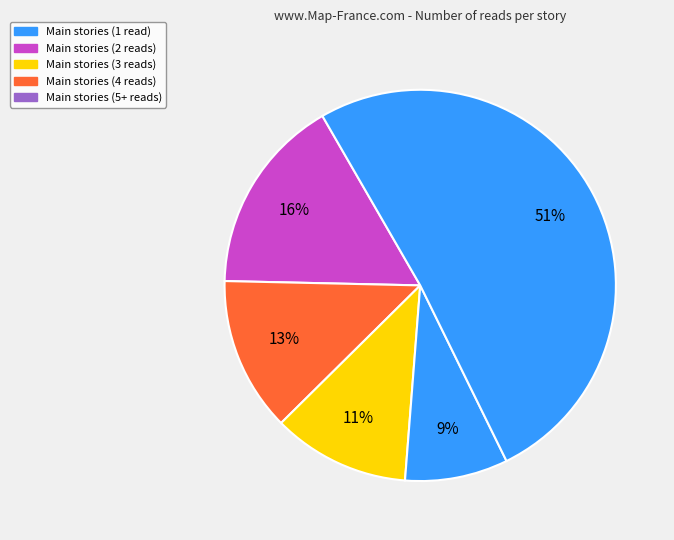

How many slices are in this pie chart?

5